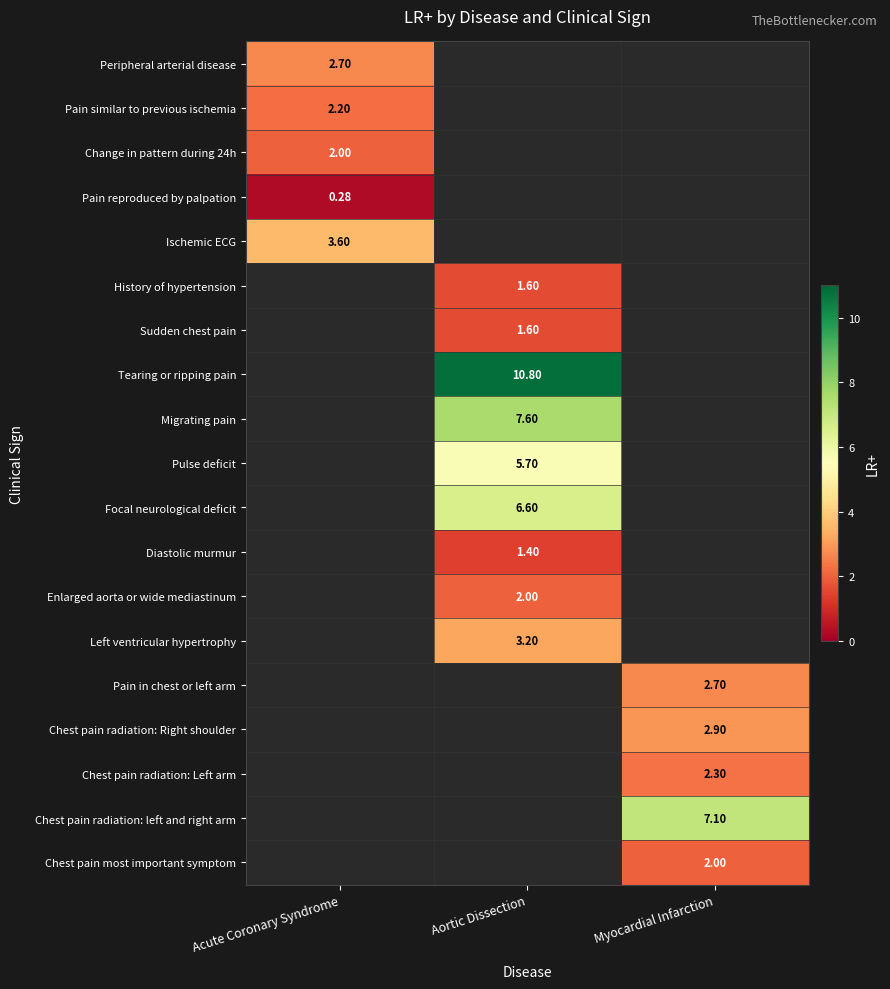

Where does the Left ventricular hypertrophy series first go above 3?

Aortic Dissection